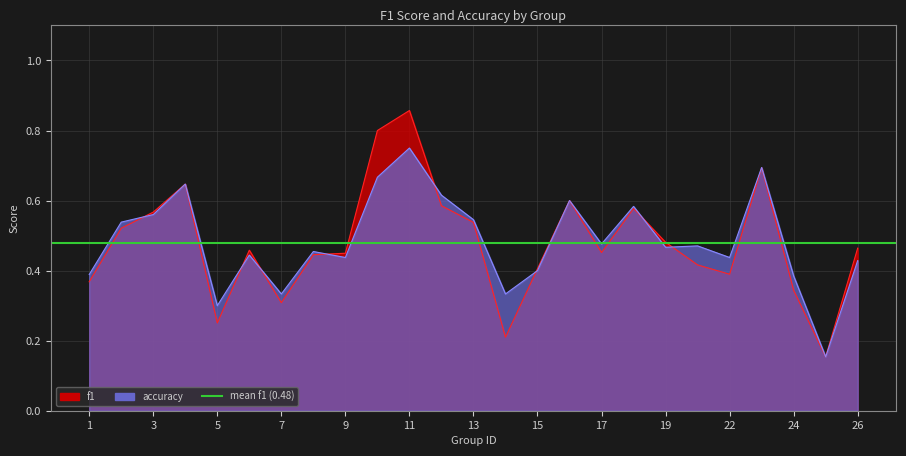

Is the value of accuracy at 2 greater than the value of f1 at 23?

No